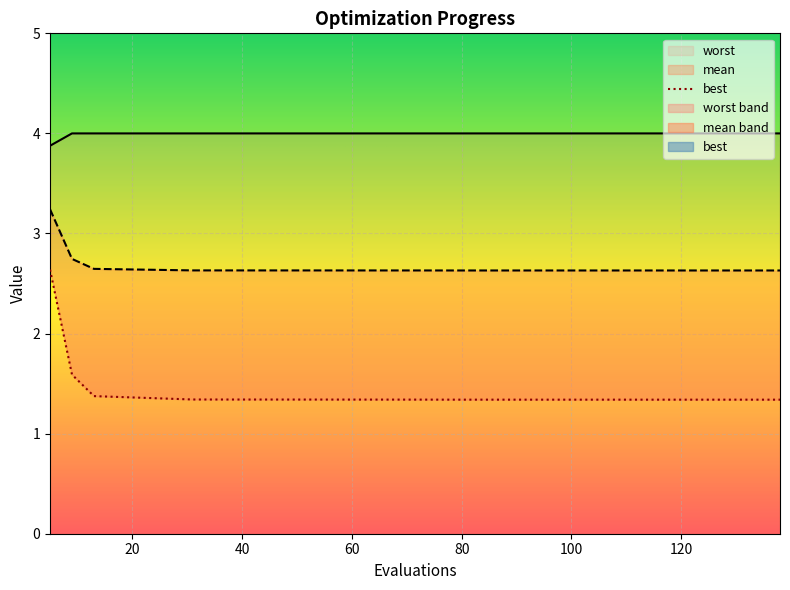

How many data points does each series have?

13